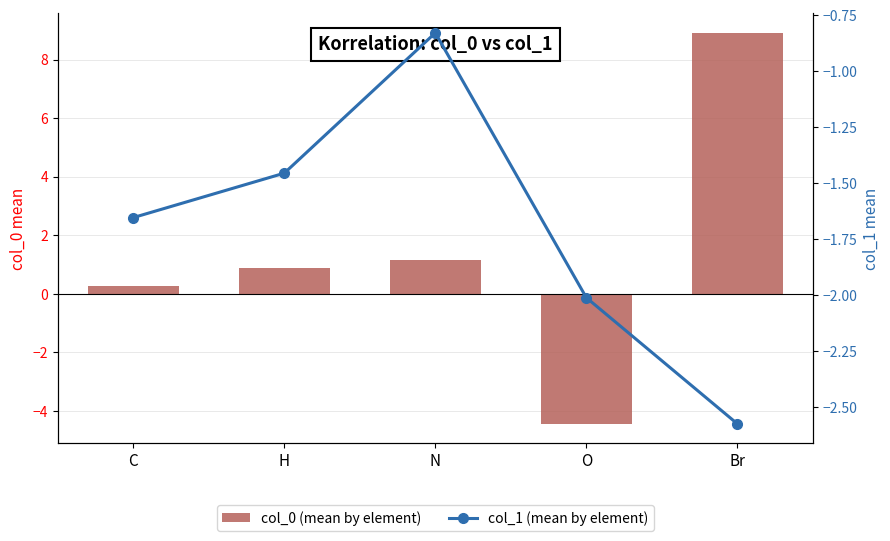

How many groups of bars are there?

5